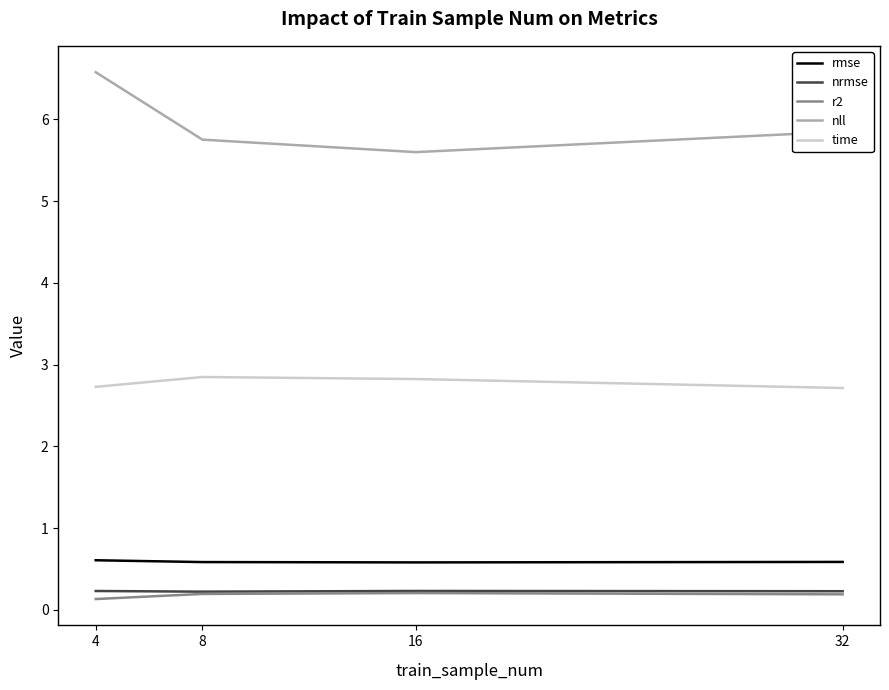

Is the value of rmse at 16 greater than the value of nrmse at 4?

Yes